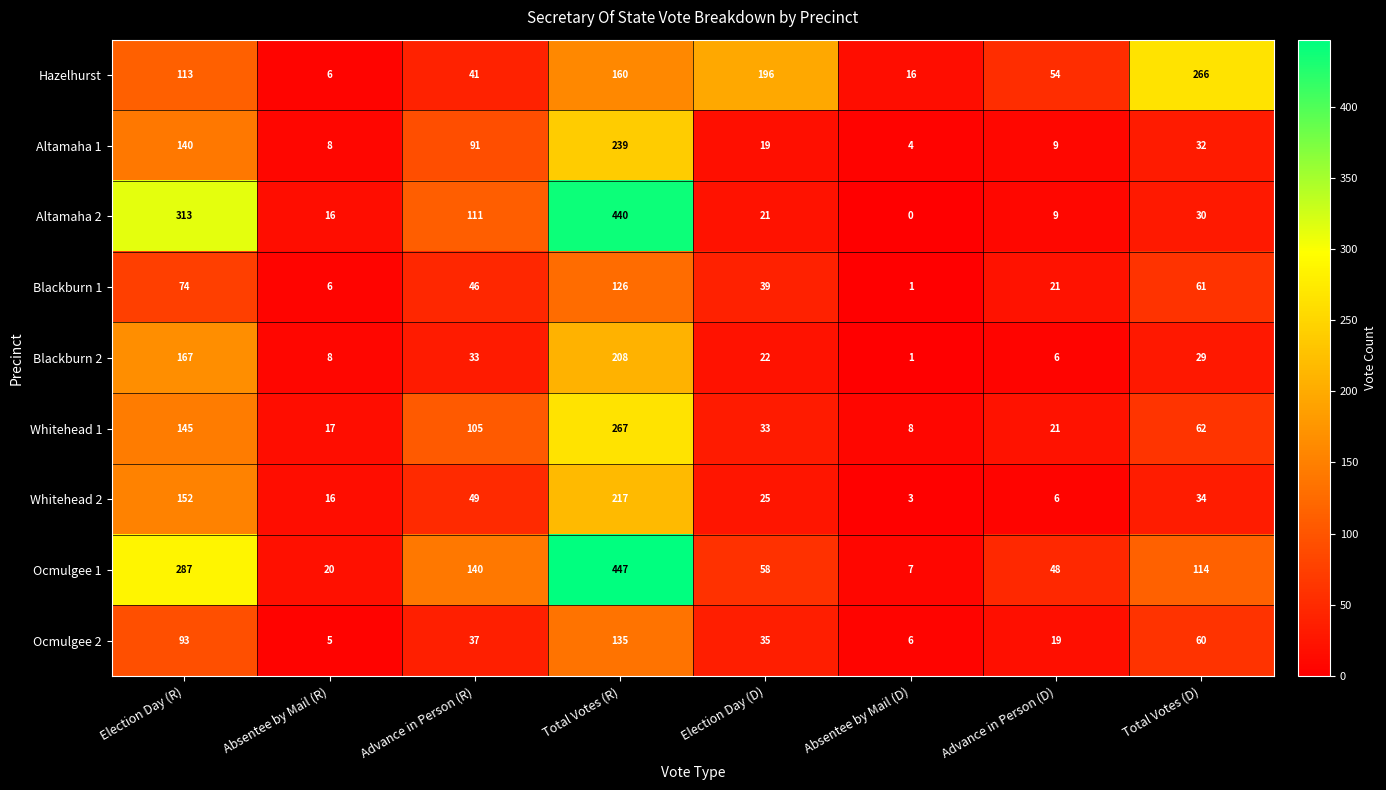

Which series changed the most between Absentee by Mail (R) and Election Day (D)?

Hazelhurst